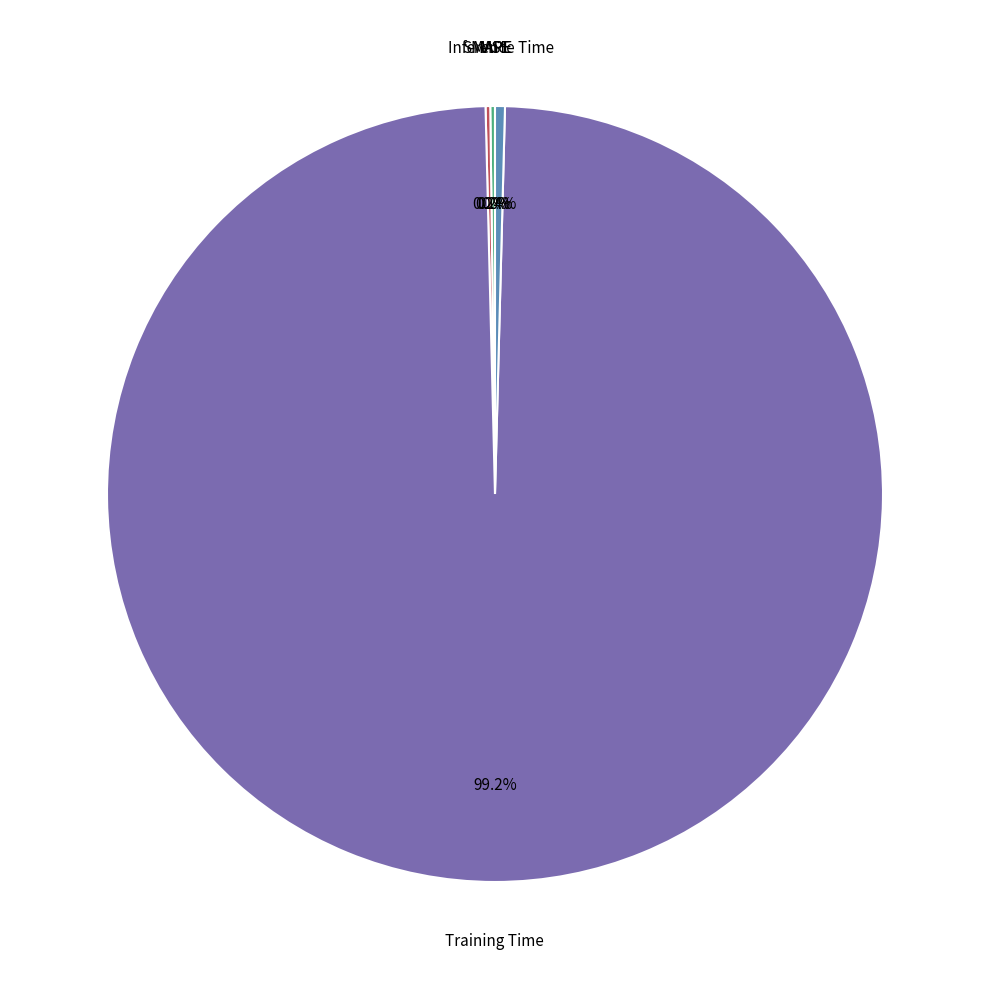

Does any single category account for the majority?

Yes